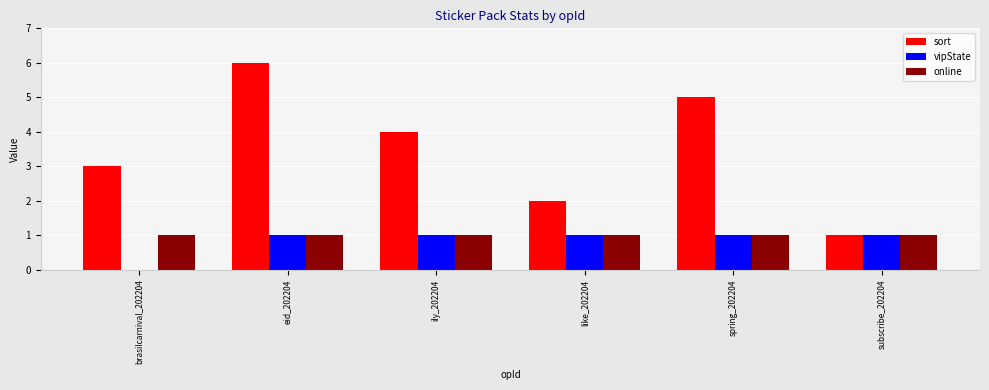

How many groups of bars are there?

6